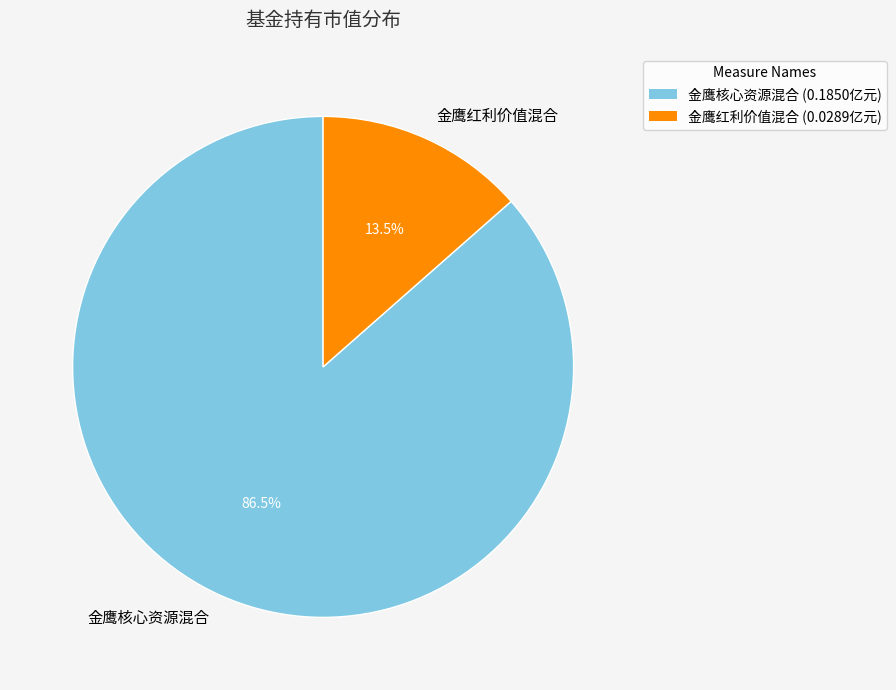

What is the largest slice in the pie chart?

金鹰核心资源混合